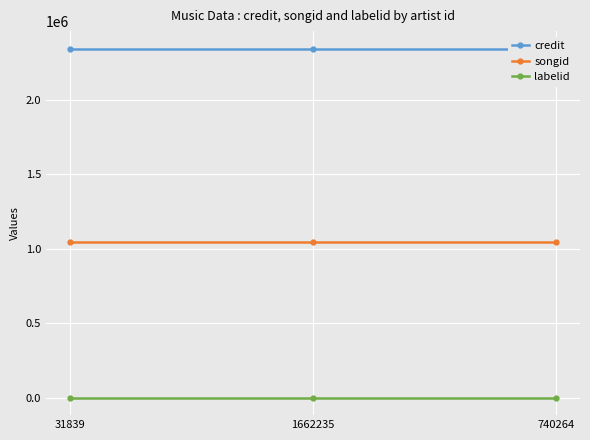

Which series changed the most between 31839 and 740264?

credit